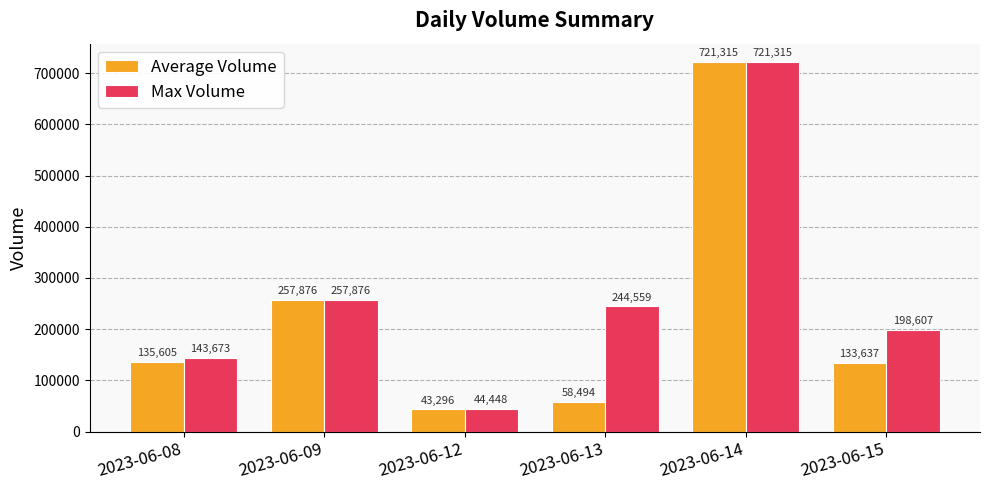

Reading left to right, extract all data points from this chart.

Average Volume: 2023-06-08=135605	2023-06-09=257876	2023-06-12=43296	2023-06-13=58494	2023-06-14=721315	2023-06-15=133637
Max Volume: 2023-06-08=143673	2023-06-09=257876	2023-06-12=44448	2023-06-13=244559	2023-06-14=721315	2023-06-15=198607